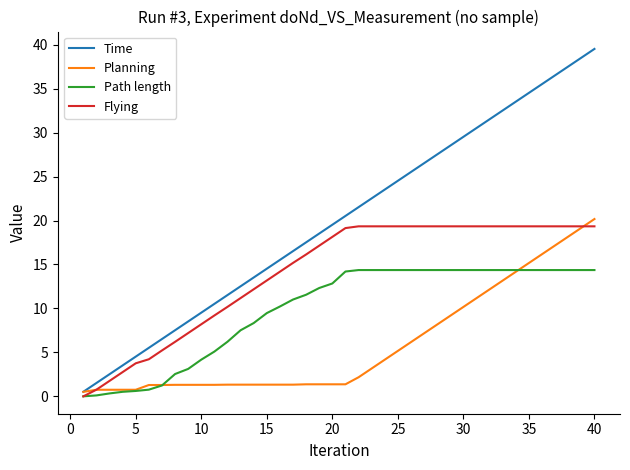

What is the highest value of the Flying series?

19.3